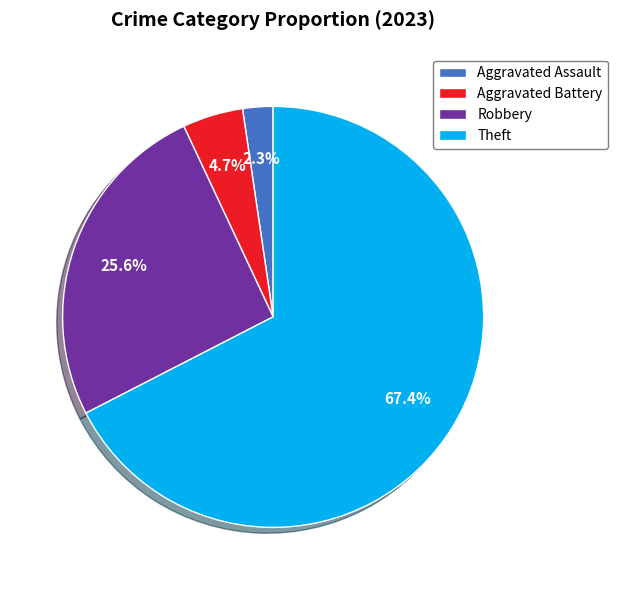

To the nearest percent, what is the difference between the largest and smallest slice percentages?

65%